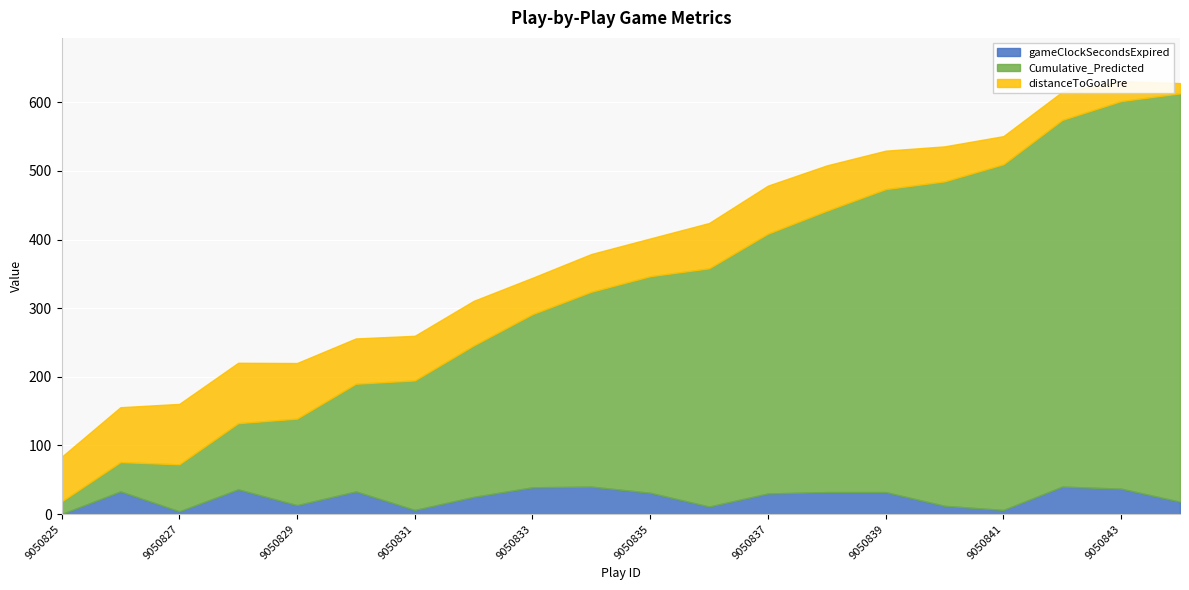

Rank the series by their maximum value, from highest to lowest.

Cumulative_Predicted, distanceToGoalPre, gameClockSecondsExpired